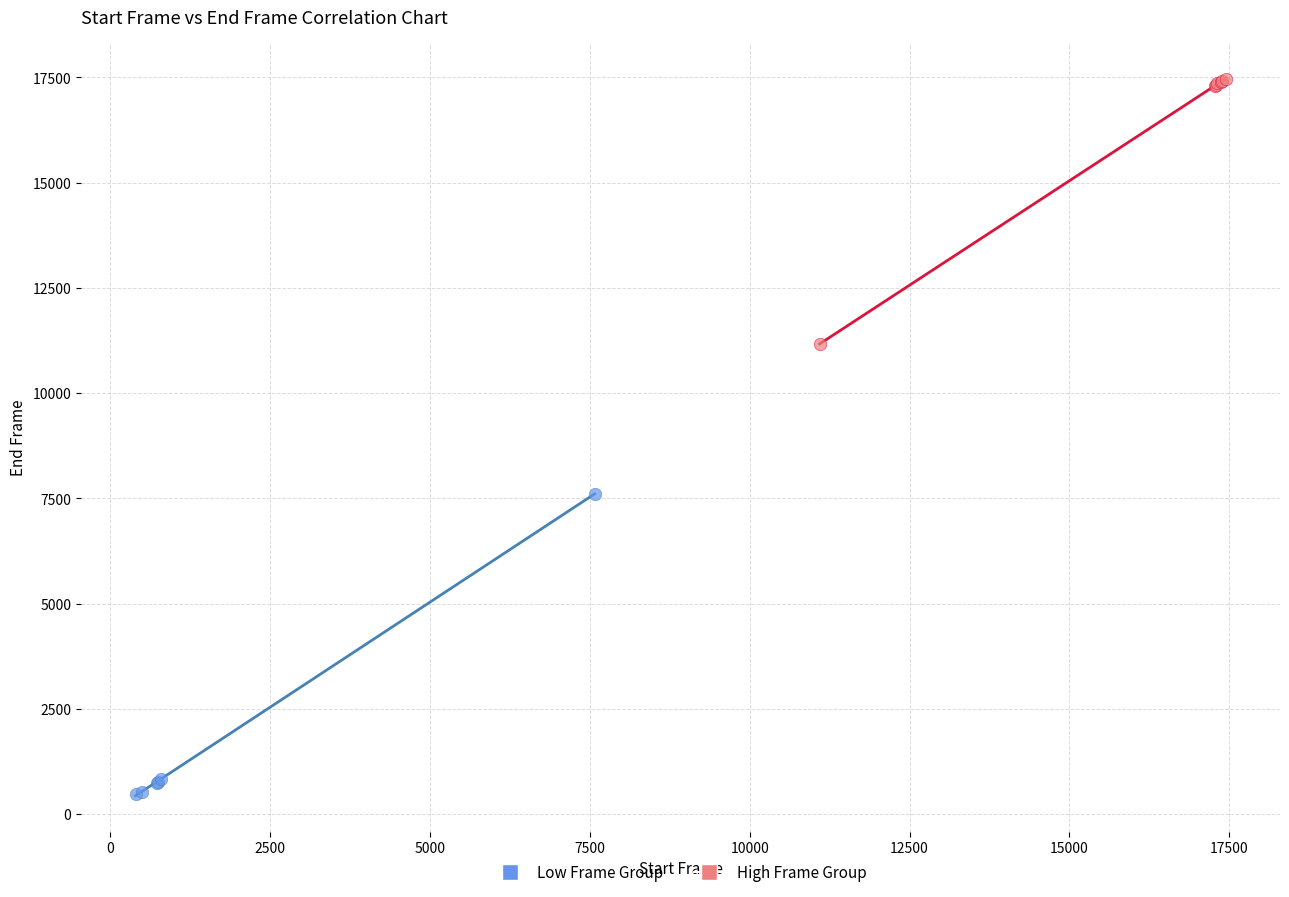

Which series has the widest spread of Y values?

Low Frame Group